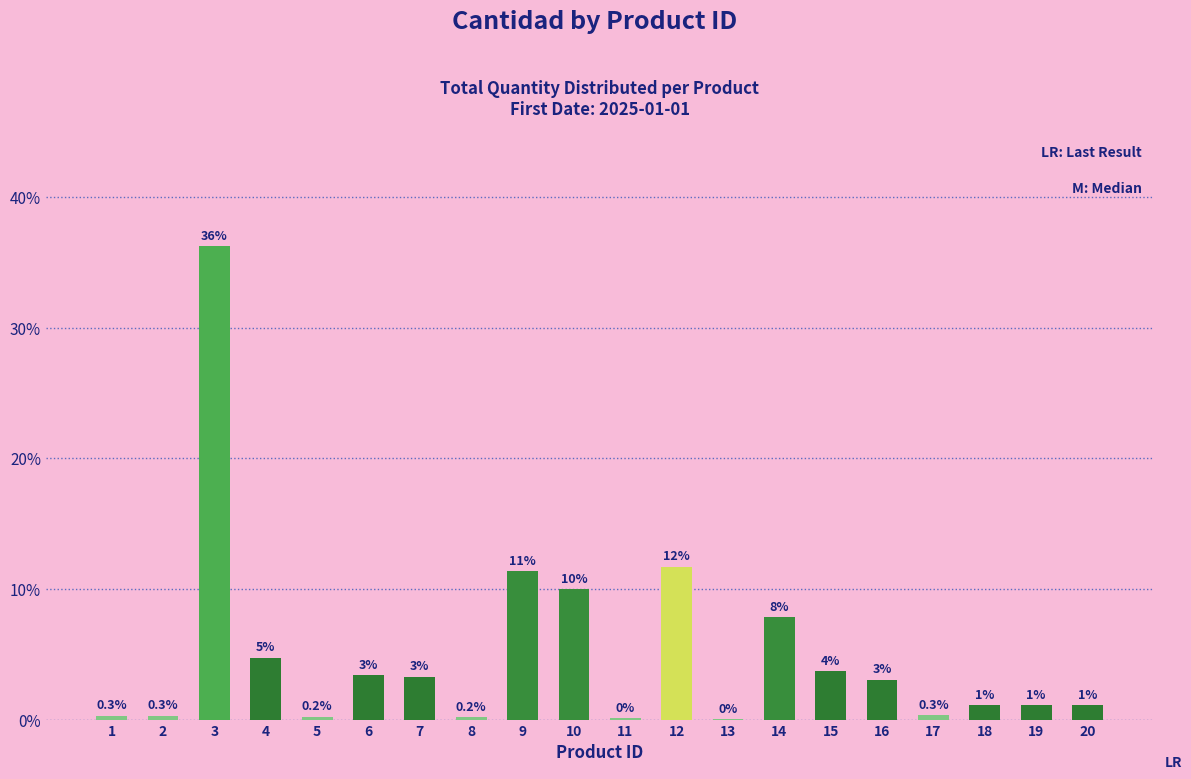

At which label is the value closest to 18?

12